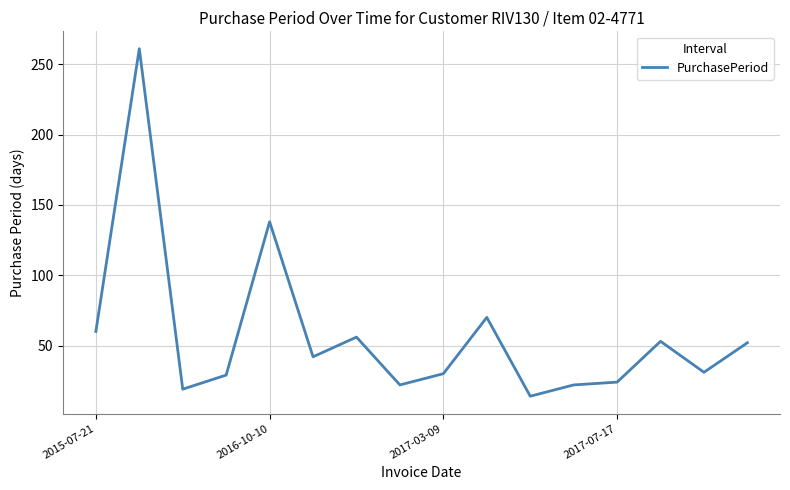

What is the greatest value displayed?

261